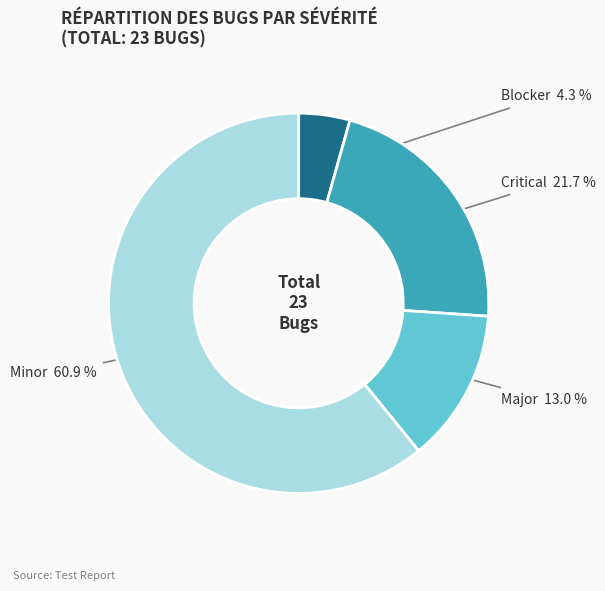

Which has a higher value, Minor or Critical?

Minor